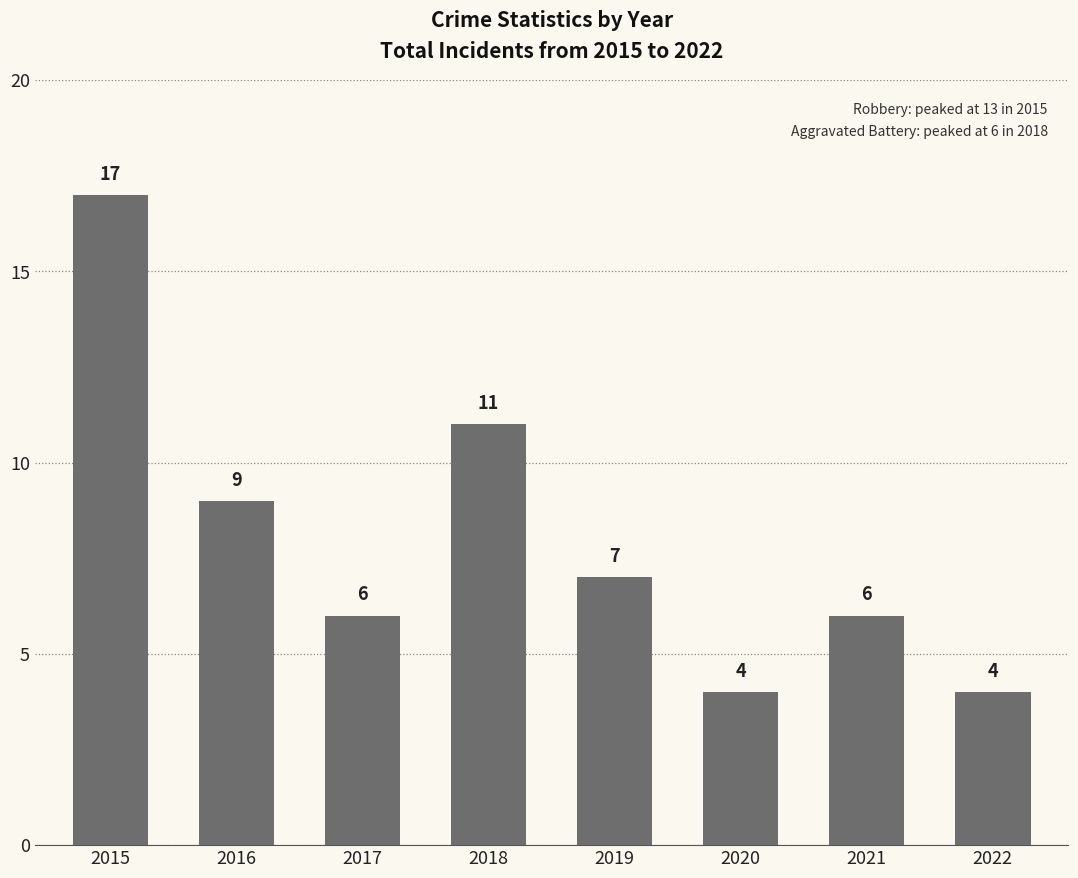

Where does the data first go above 7?

2015